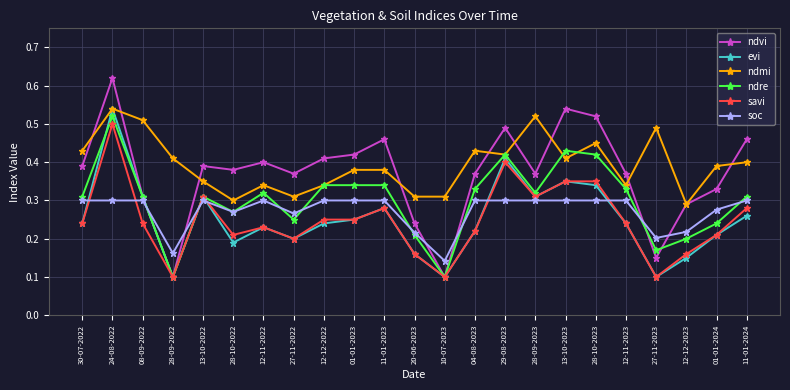

What position from the left is 24-08-2022?

2